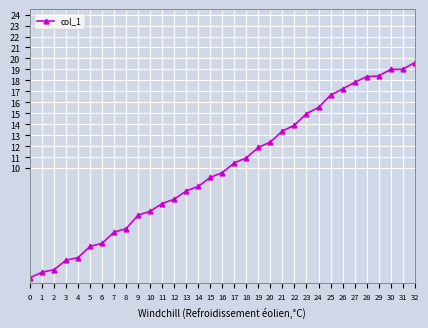

What is the maximum value shown in the chart?

19.6